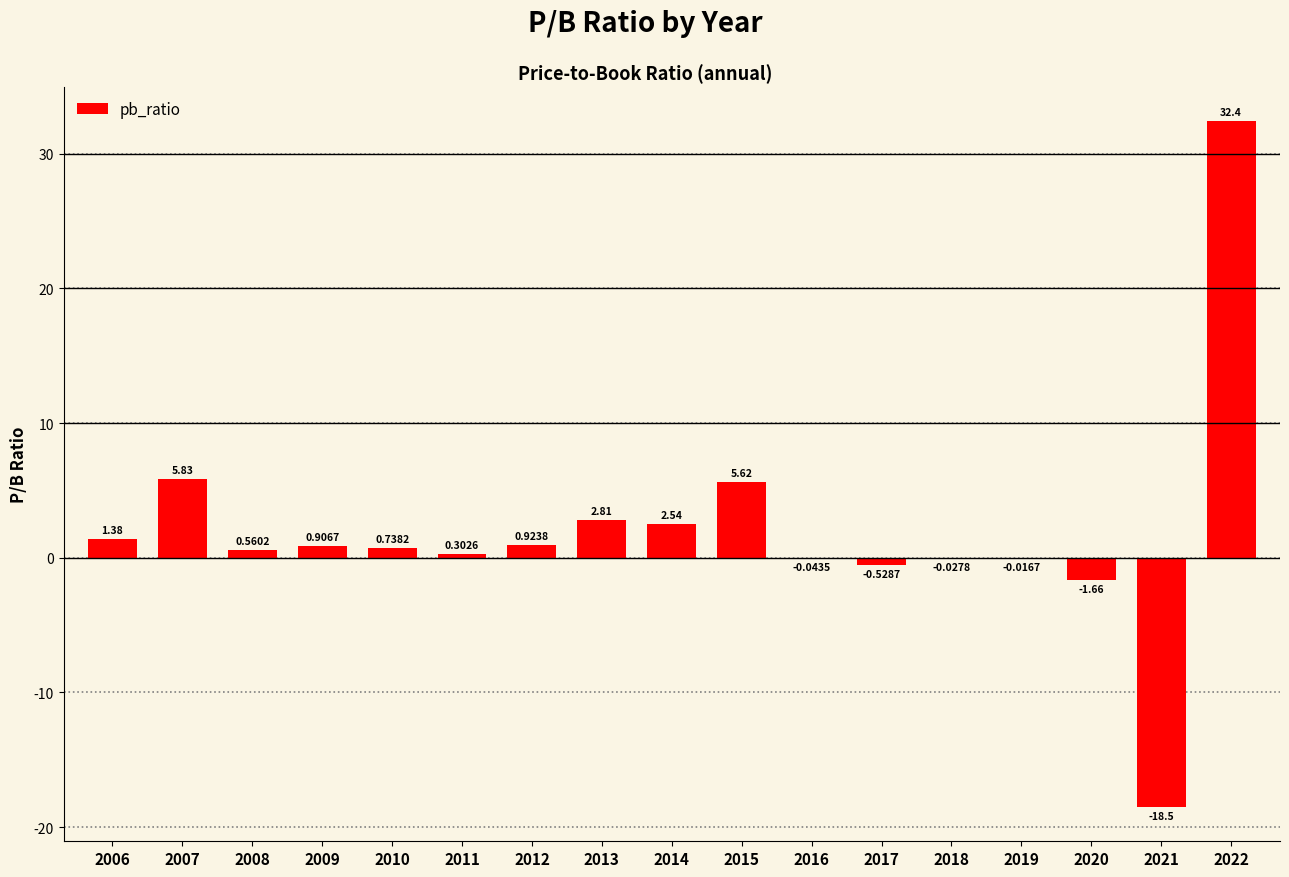

Which has a higher value, 2022 or 2014?

2022